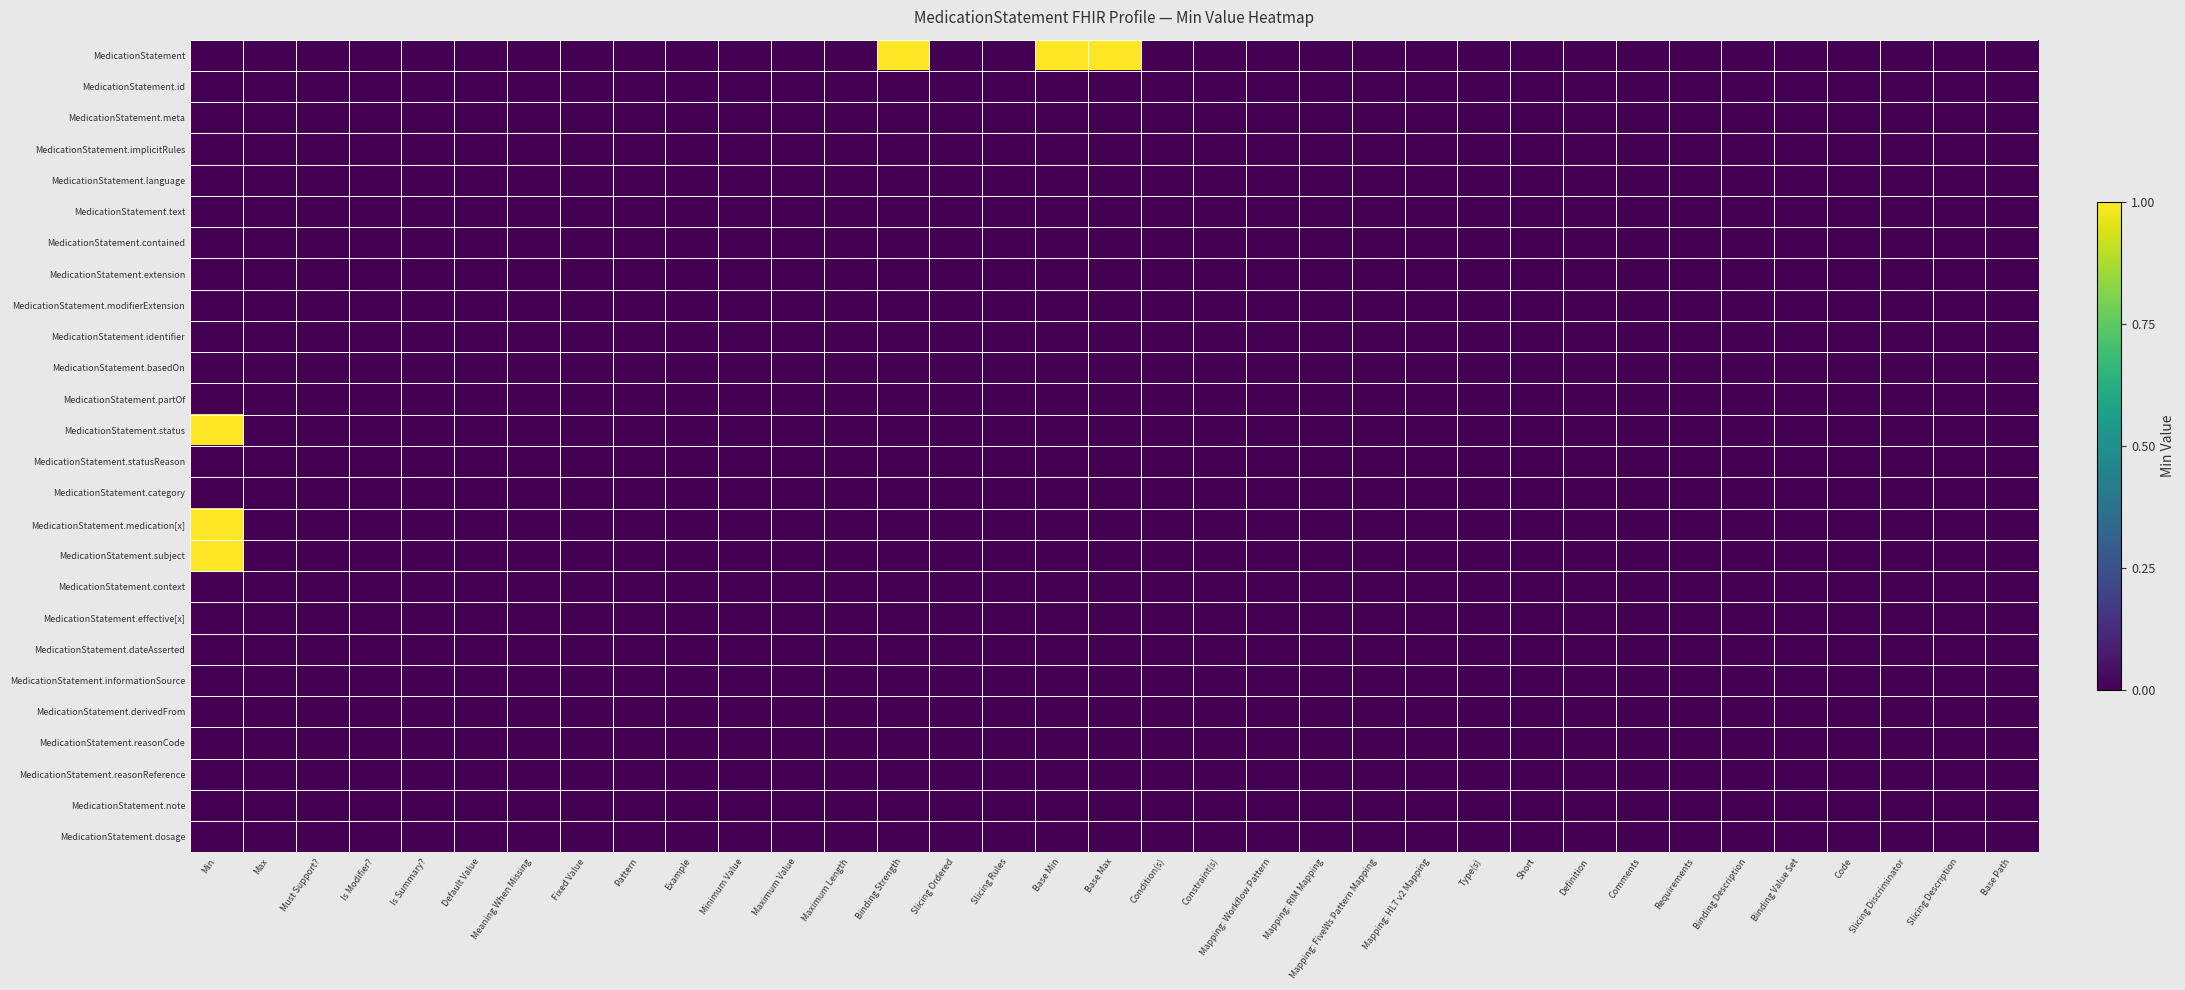

Between Slicing Discriminator and Constraint(s), which is larger?

Slicing Discriminator